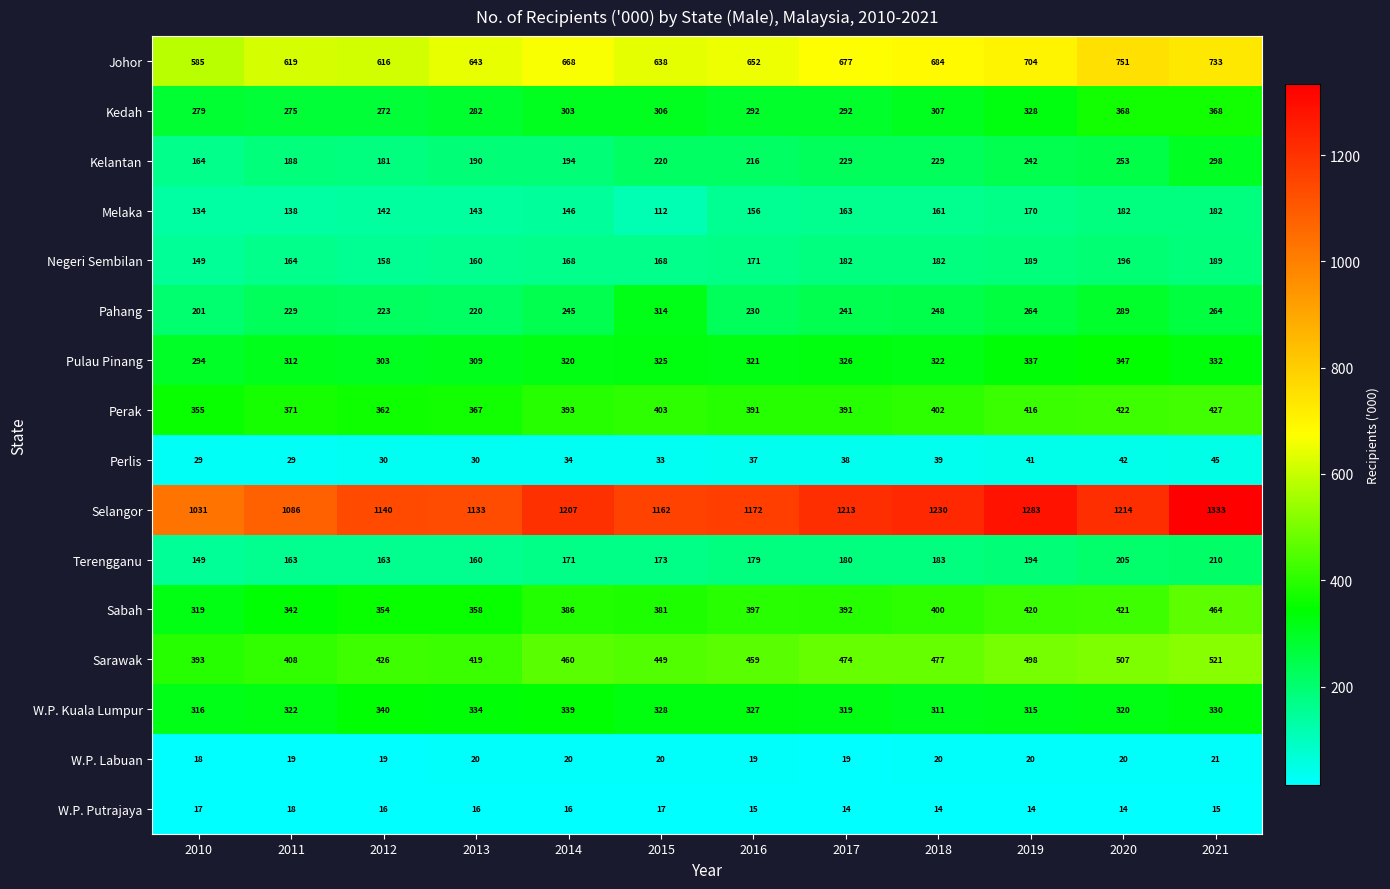

What is the spread (max minus min) of values at 2012?

1124